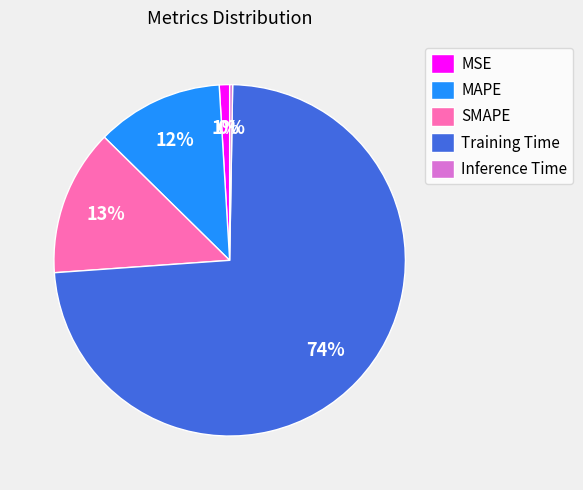

Is there a majority slice in this chart?

Yes